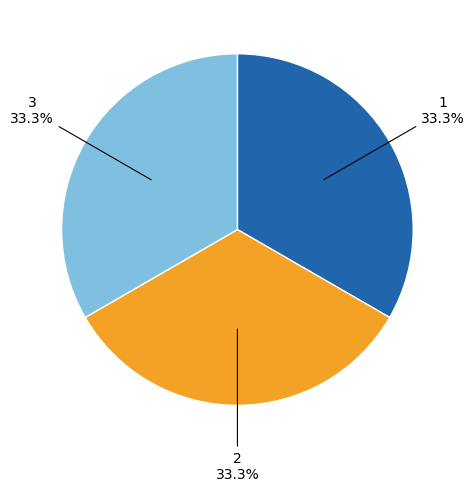

To the nearest percent, what is the combined percentage of 2 and 1?

67%